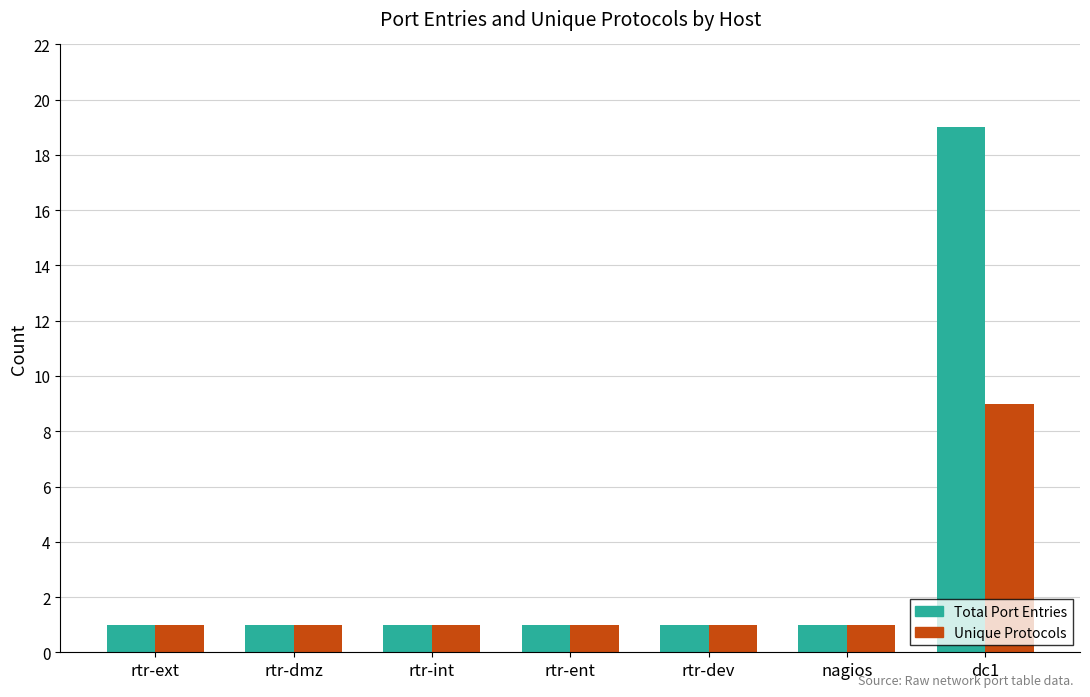

What is the sum of all Unique Protocols values?

15